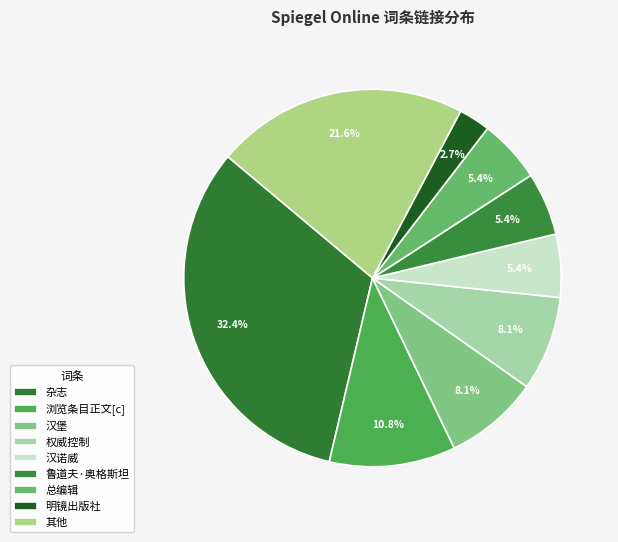

How many segments does this pie chart have?

9